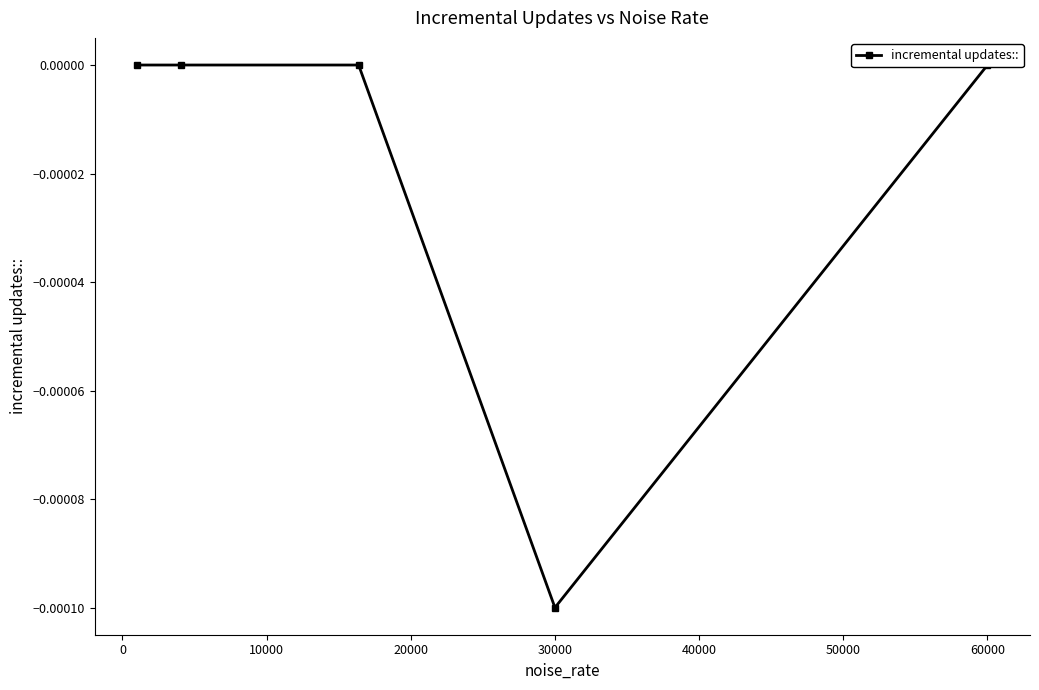

Between −10000 and 30000, which is larger?

−10000